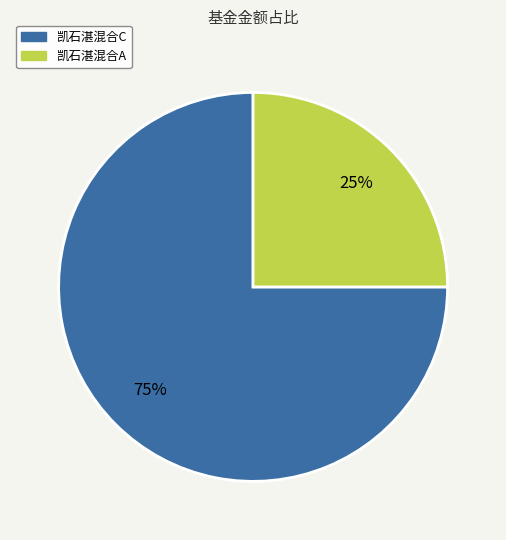

To the nearest percent, what is the combined percentage of 凯石湛混合A and 凯石湛混合C?

100%